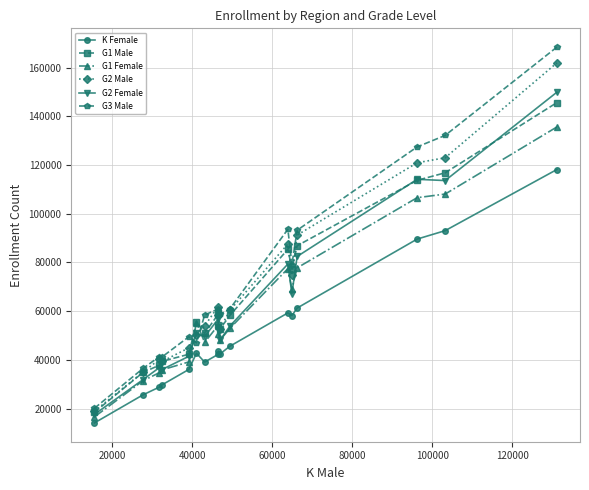

True or false: G2 Male and G1 Female intersect in this chart.

True